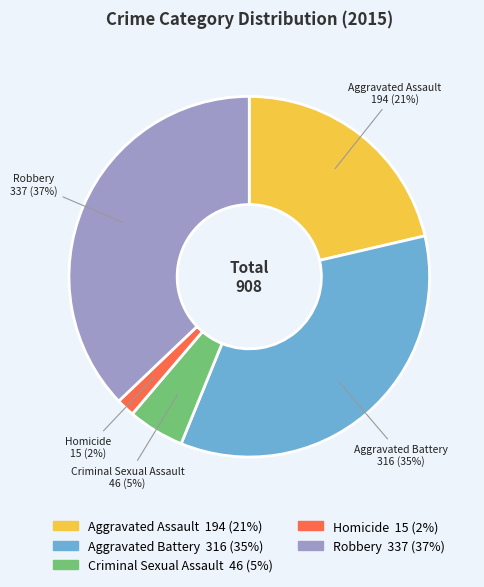

Is there a majority slice in this chart?

No